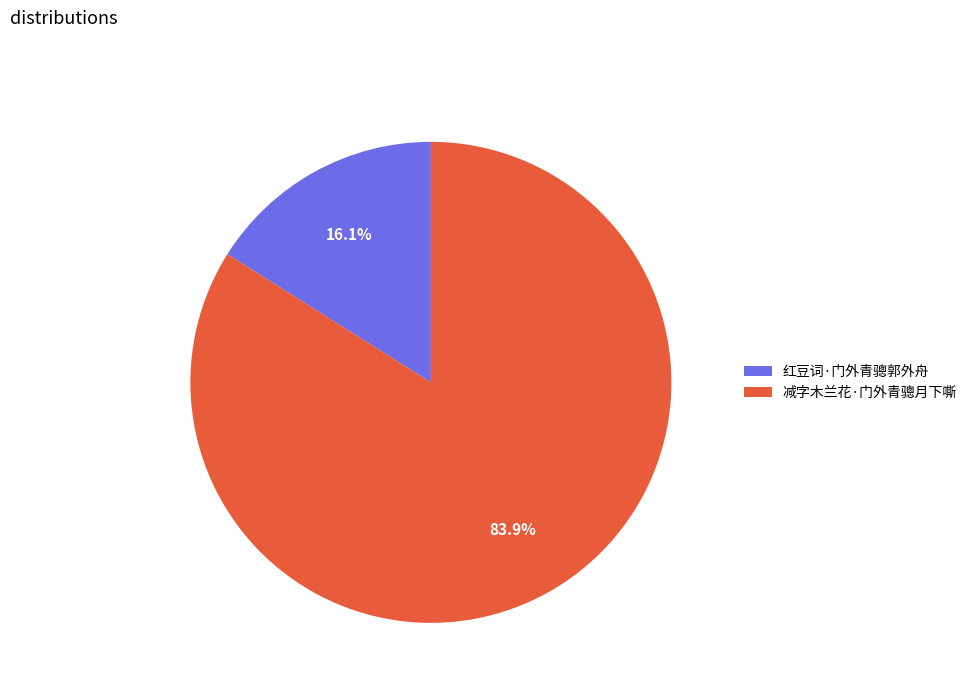

To the nearest percent, what percentage of the pie is 减字木兰花·门外青骢月下嘶?

84%